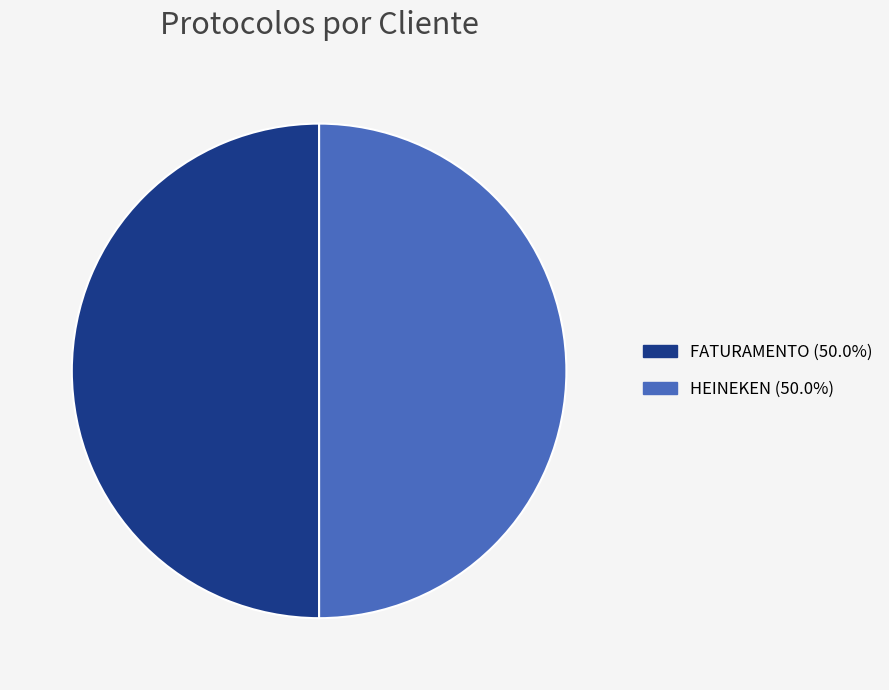

Combined, do FATURAMENTO and HEINEKEN account for over 50%?

Yes